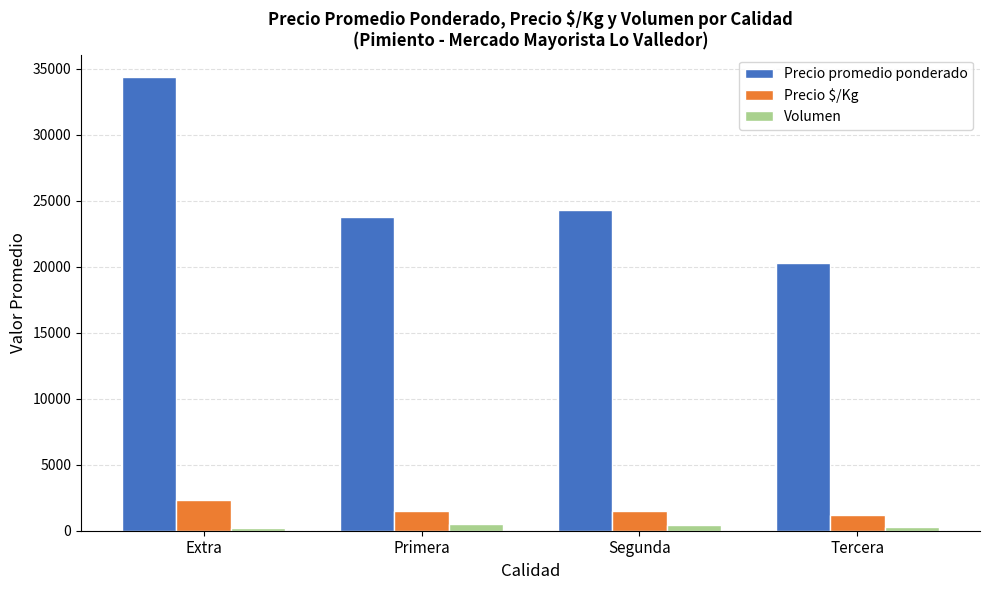

How many groups of bars are there?

4